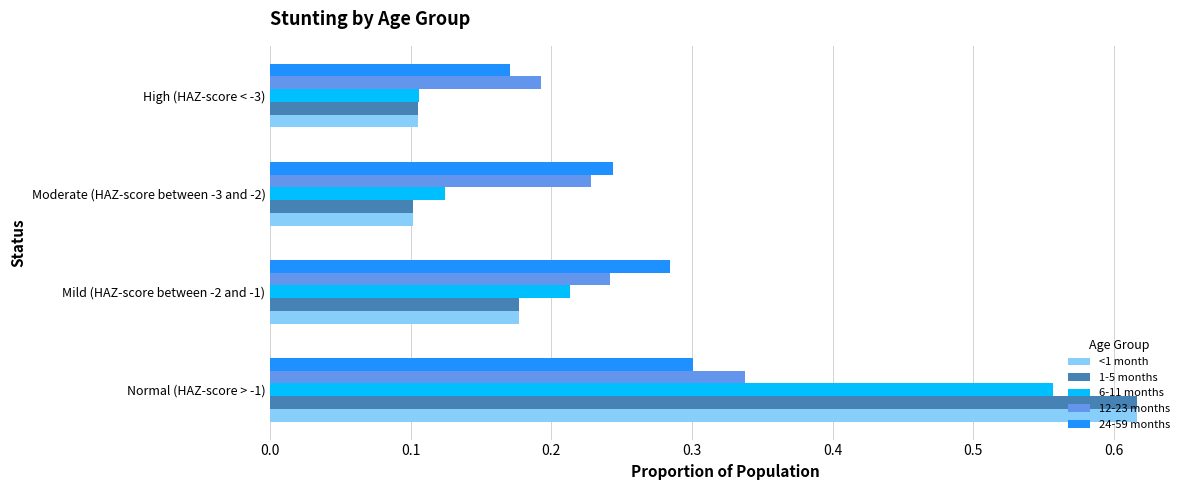

Which category has the lowest value in the 24-59 months series?

High (HAZ-score < -3)